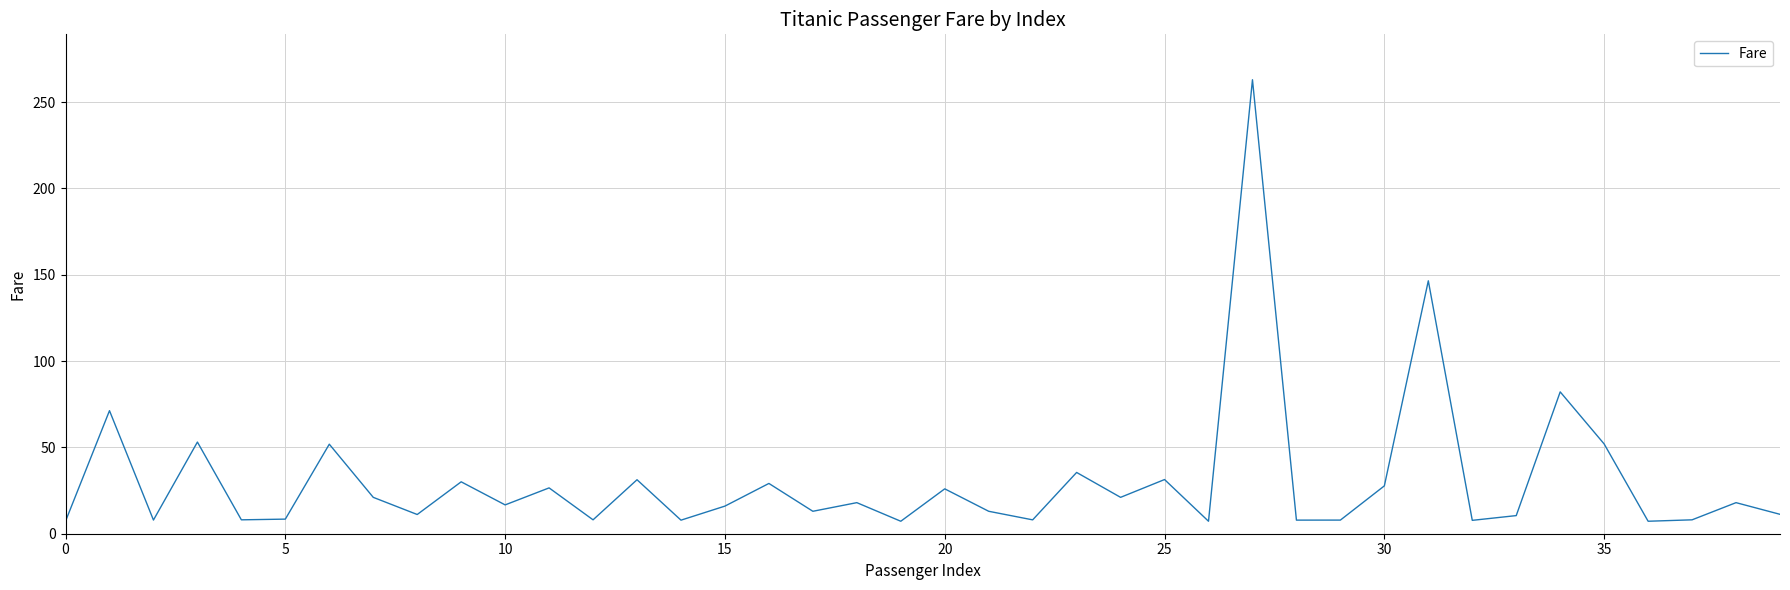

What is the difference between the maximum and minimum values?

255.8